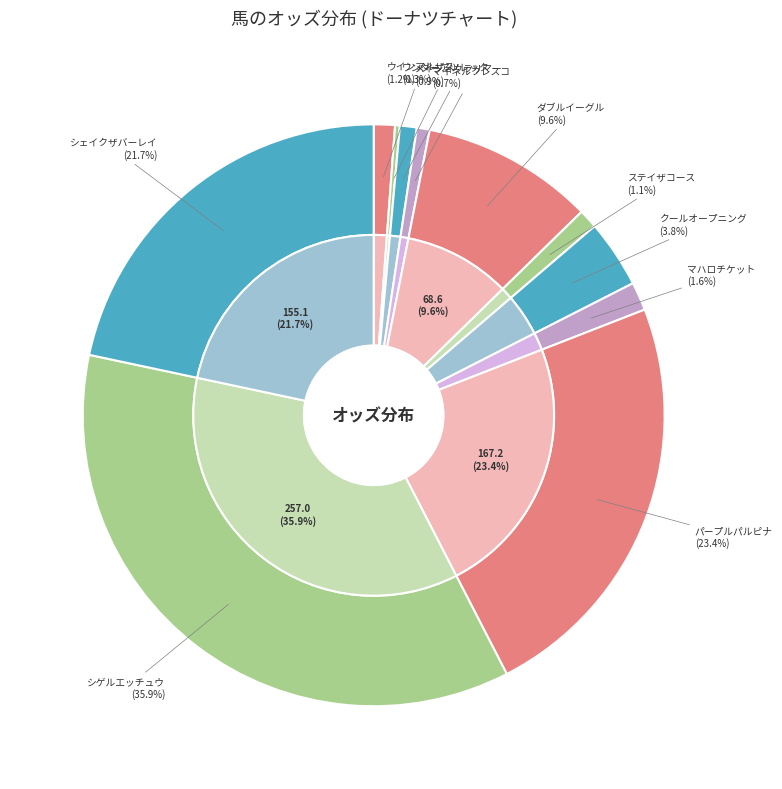

Is the sum of マイネルフレスコ and マハロチケット greater than half?

No